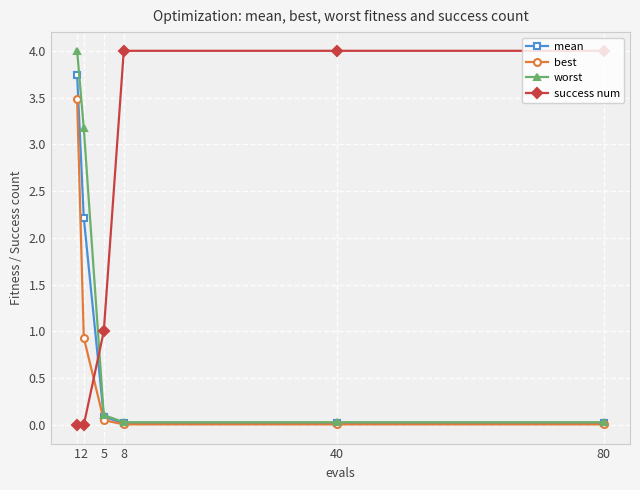

What are all the series names shown in the legend?

mean, best, worst, success num